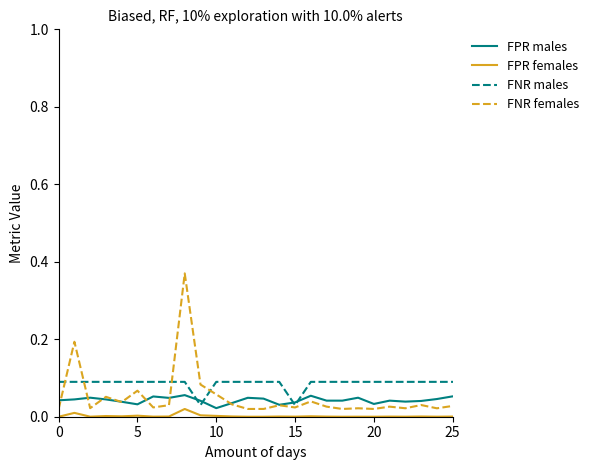

How many distinct data groups are displayed?

4